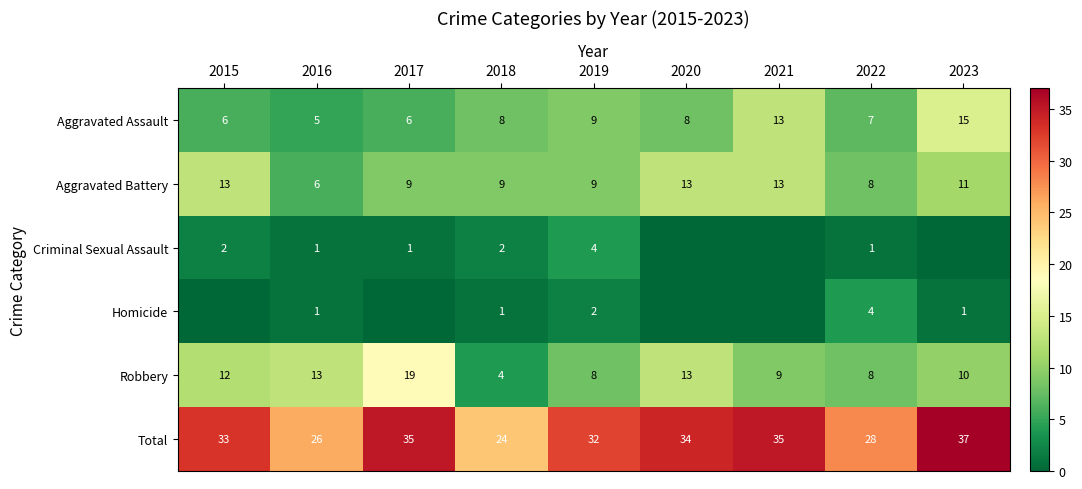

Where does the Robbery series first go above 10?

2015